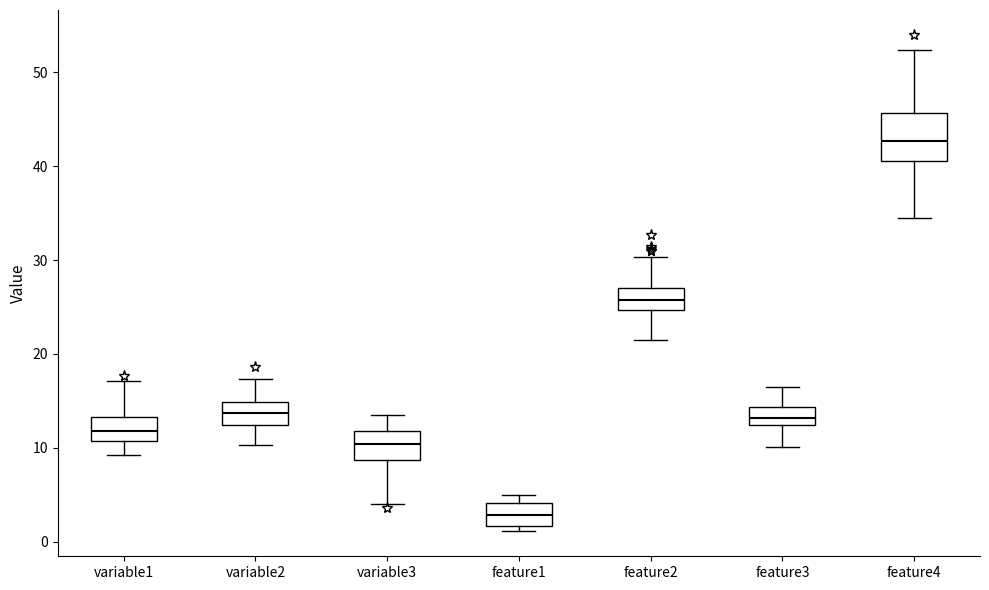

Reading left to right, transcribe this box plot: for each box, give where its median line is, the range the box spans, and where its two whiskers end, as read against the y-axis. The values are not printed on the chart, so give them approximately, as read against the axis.

variable1: median 12, box 11 to 13, whiskers 9 to 17
variable2: median 14, box 12 to 15, whiskers 10 to 17
variable3: median 10, box 9 to 12, whiskers 4 to 14
feature1: median 3, box 2 to 4, whiskers 1 to 5
feature2: median 26, box 25 to 27, whiskers 21 to 30
feature3: median 13, box 12 to 14, whiskers 10 to 16
feature4: median 43, box 41 to 46, whiskers 34 to 52